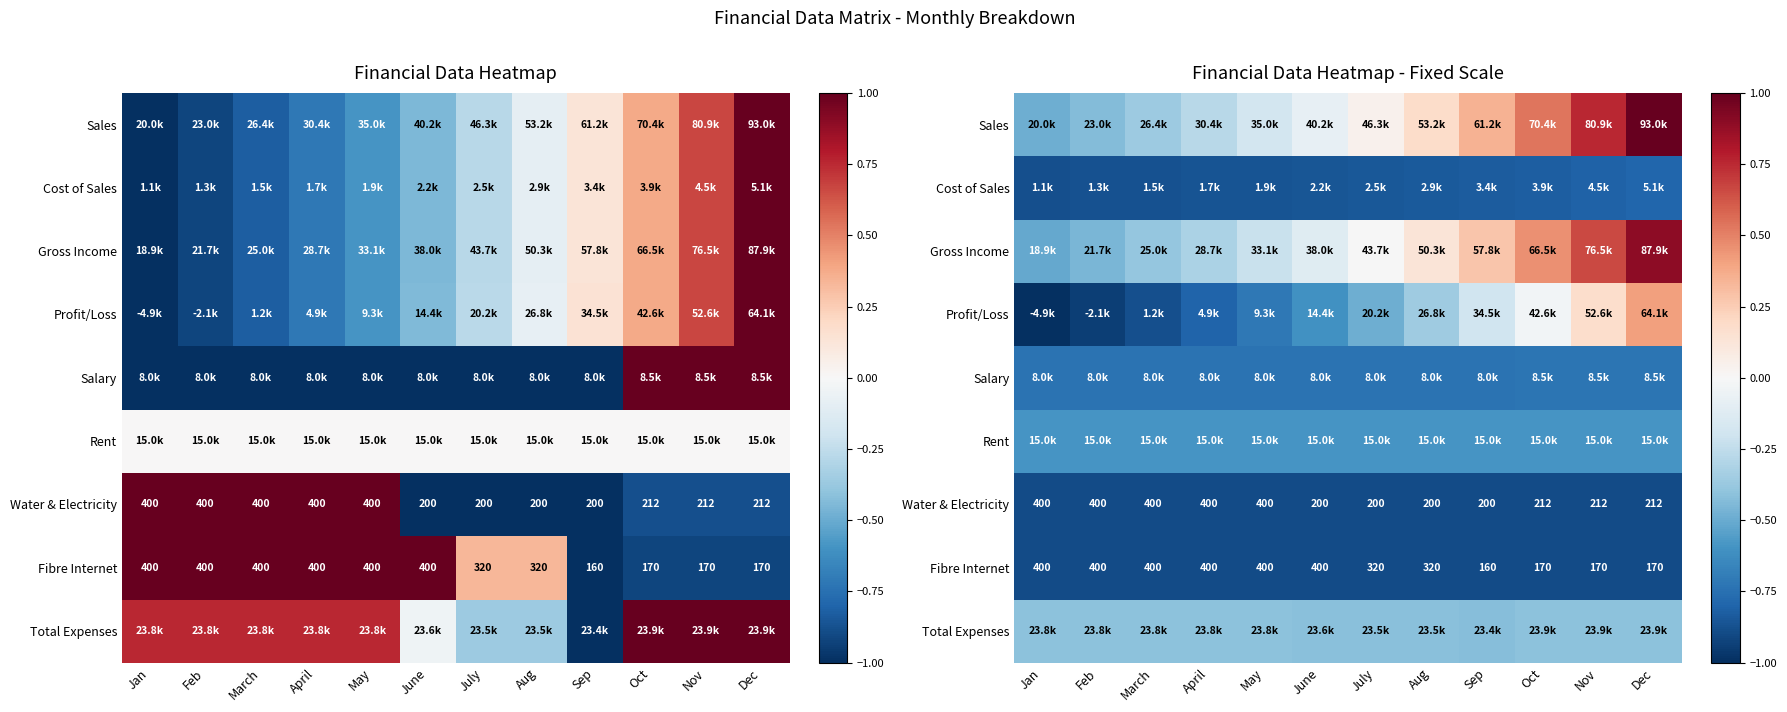

The Water & Electricity series shows -0.2 at Dec. True or false?

False